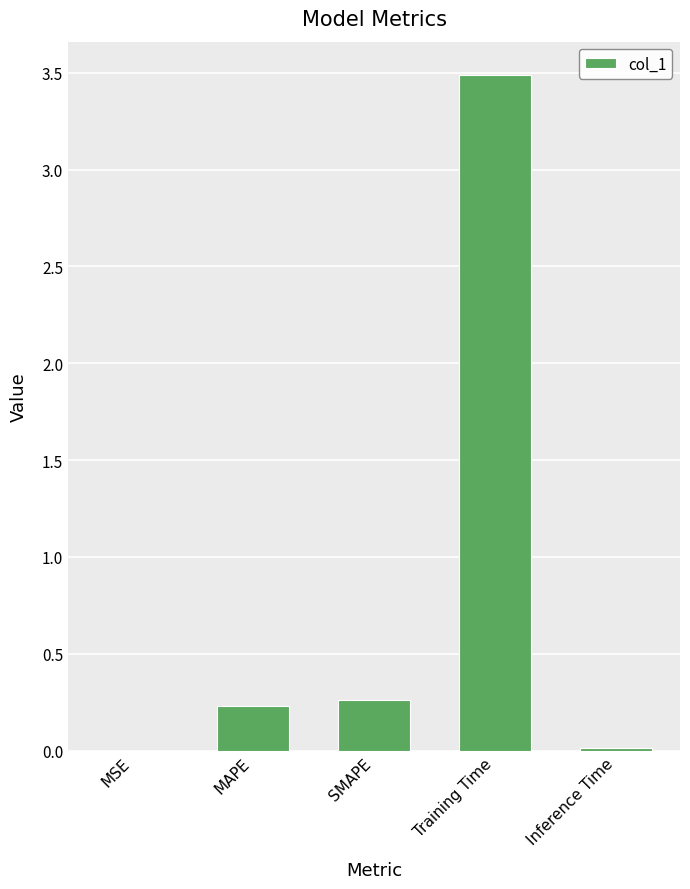

How many categories are shown in the chart?

5